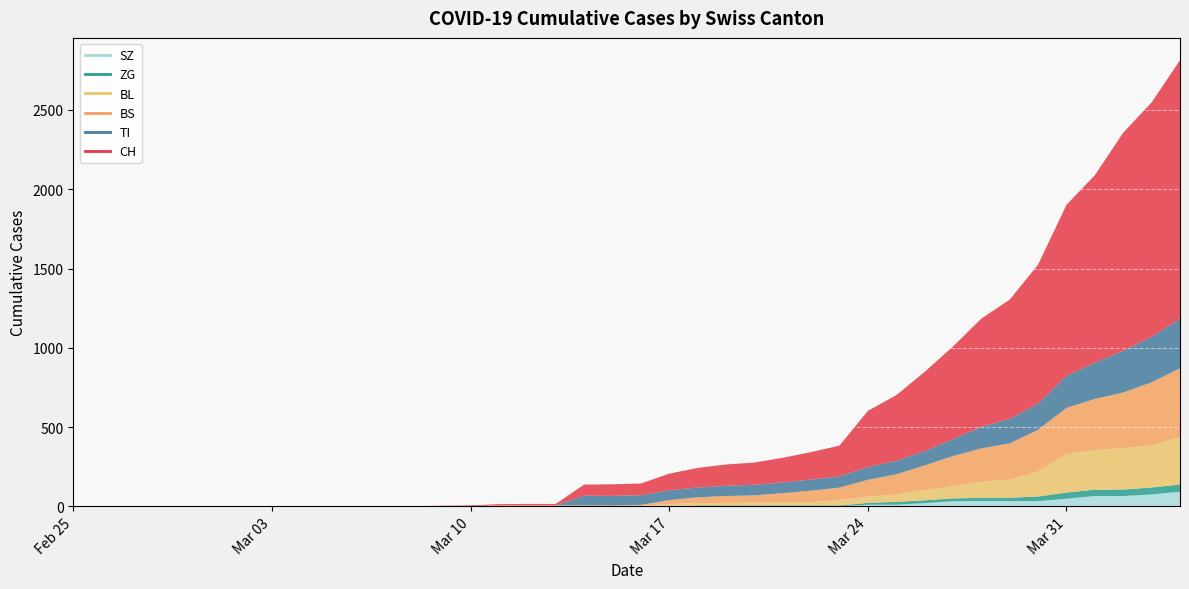

What is the value of the CH point at the 35th from the left?

877